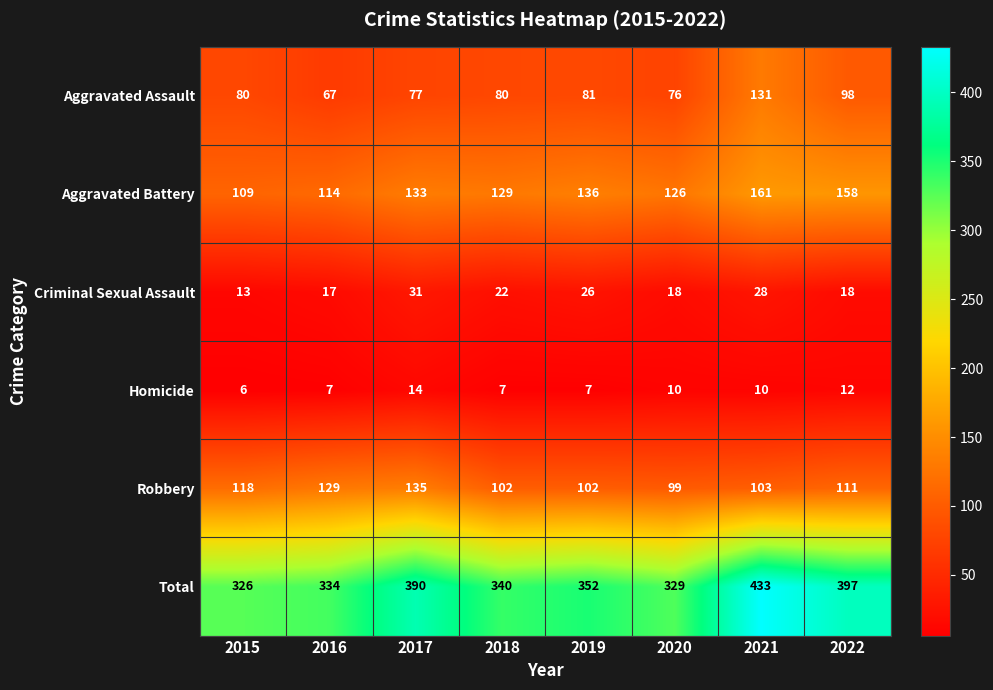

What is the sum of all Aggravated Battery values?

1066